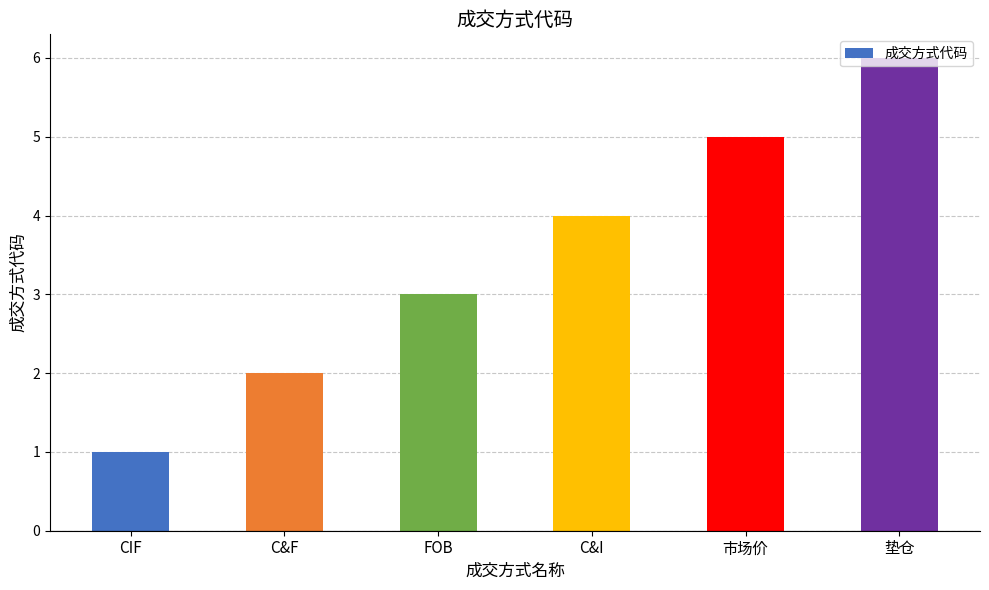

Reading left to right, list all the values displayed in this chart.

1	2	3	4	5	6